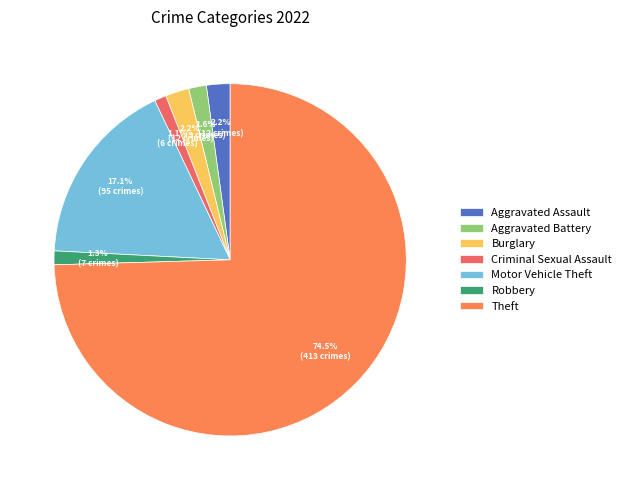

How many slices are in this pie chart?

7